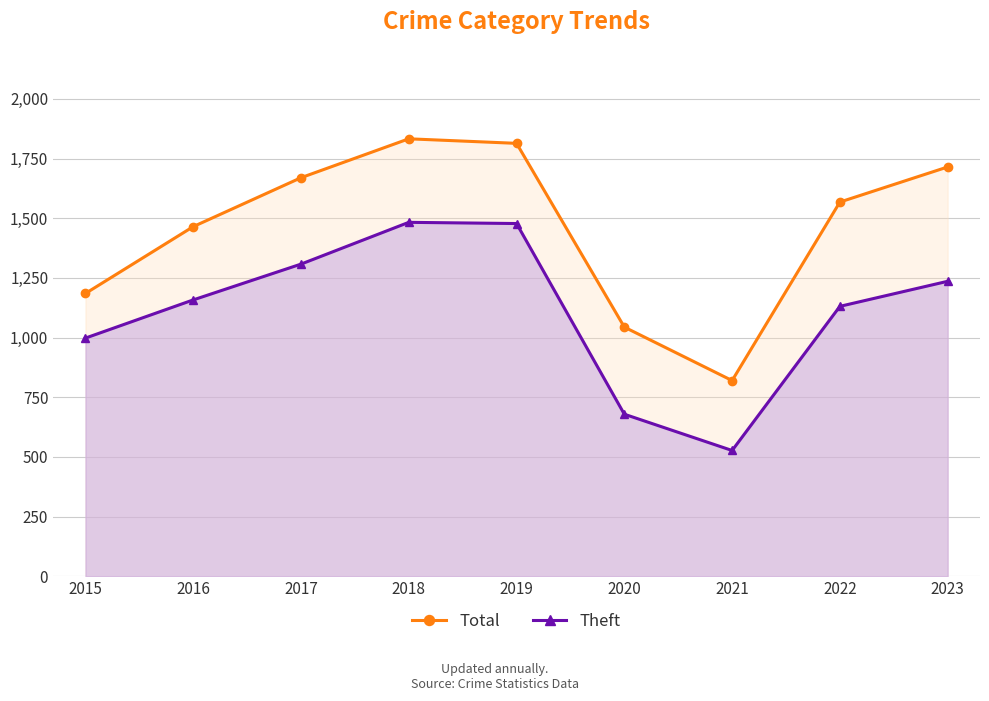

Rank the categories by Total value from lowest to highest.

2021, 2020, 2015, 2016, 2022, 2017, 2023, 2019, 2018